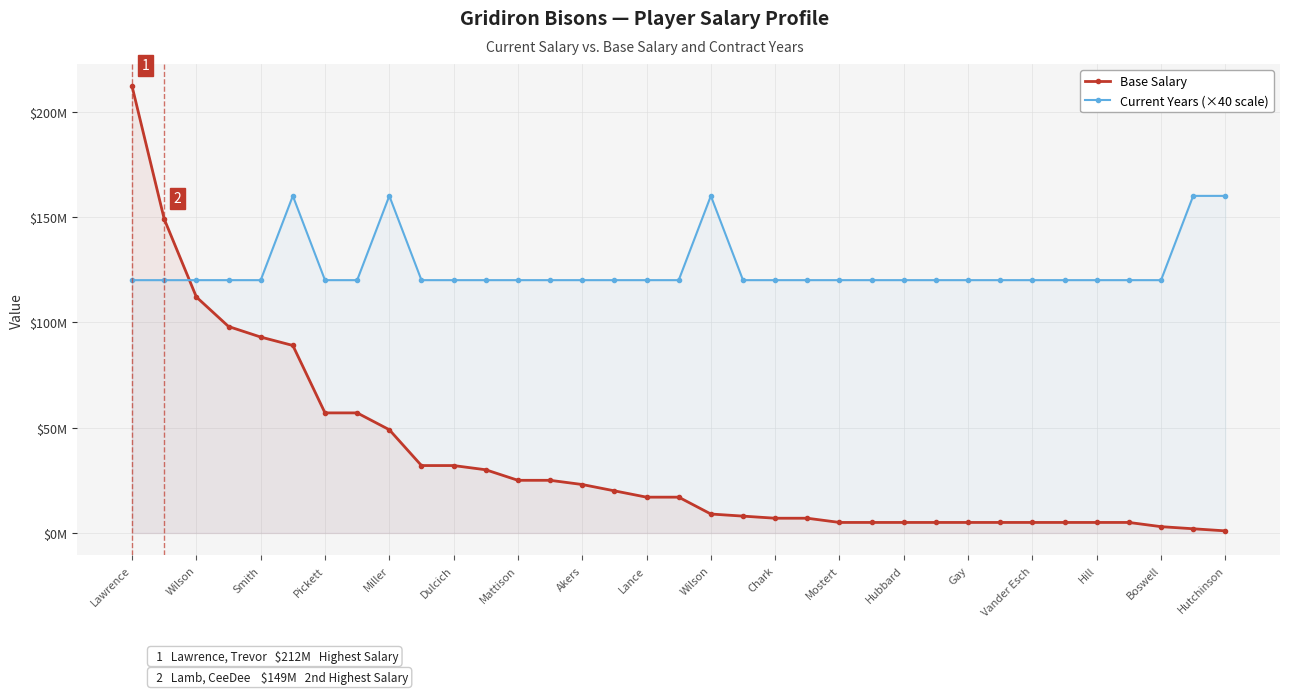

What are all the series names shown in the legend?

Base Salary, Current Years (×40 scale)